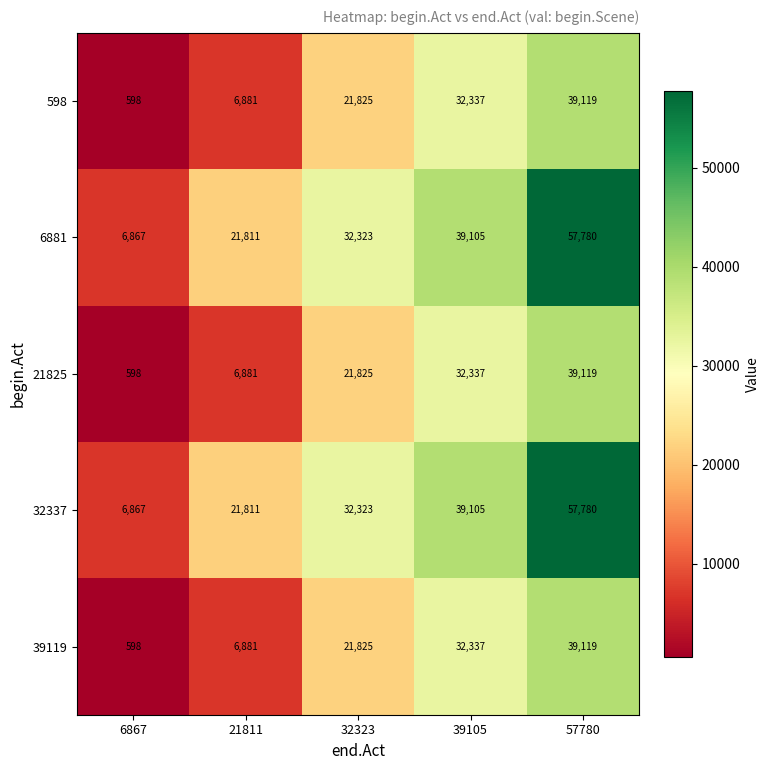

What is the spread (max minus min) of values at 21811?

14930